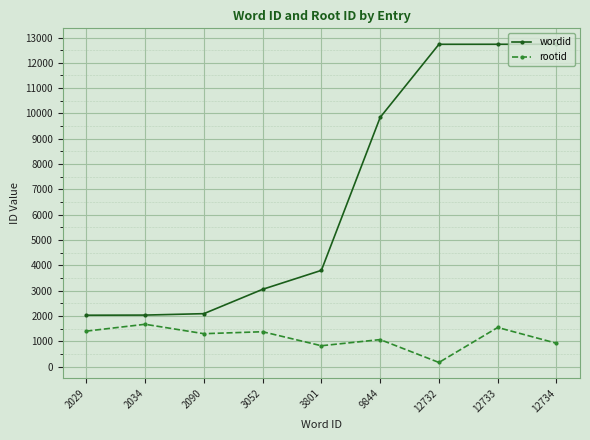

How many lines are shown in the chart?

2